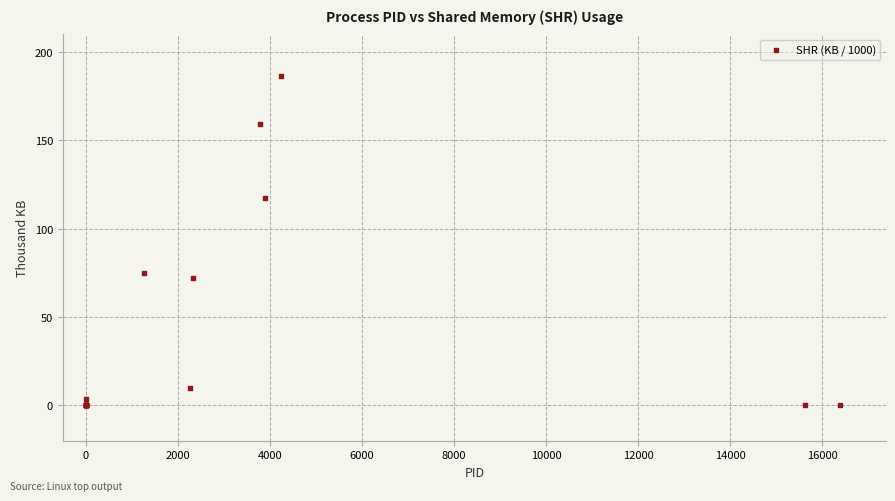

What Y value in the scatter plot is closest to 93?

74.7